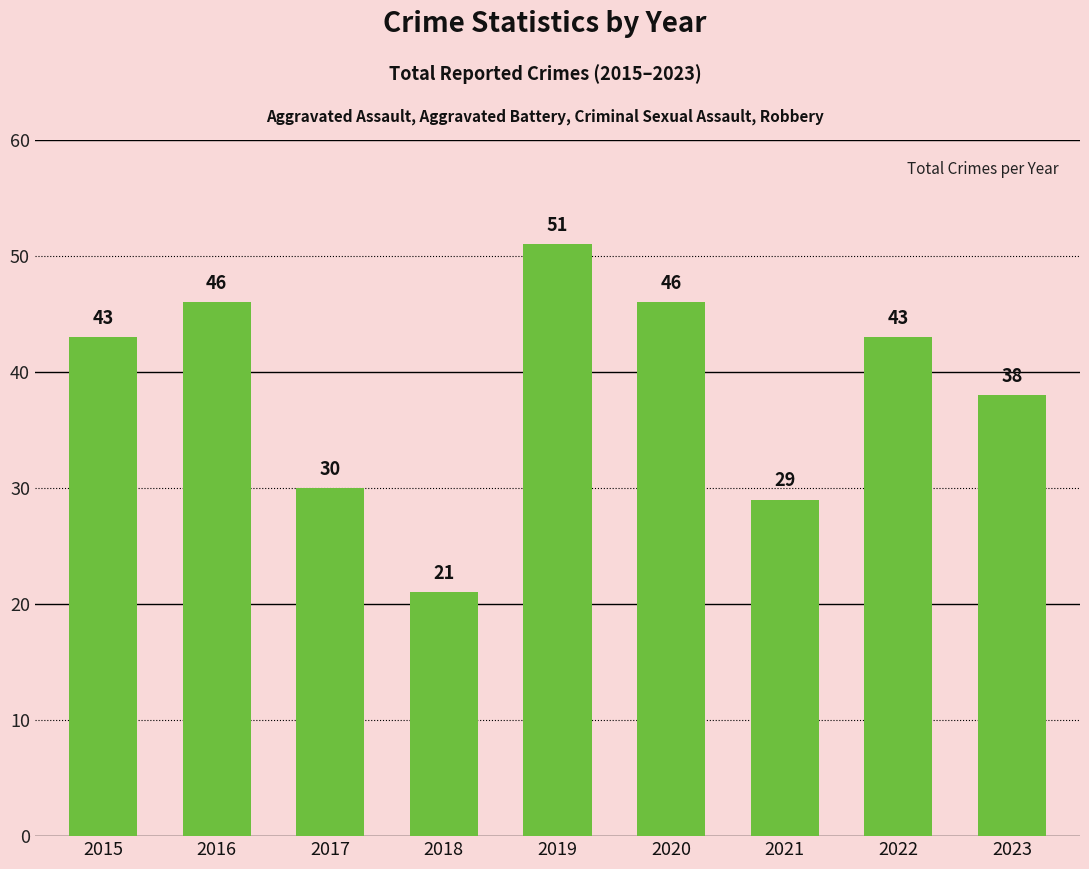

What value does the data have at 2017, to the nearest 5?

30